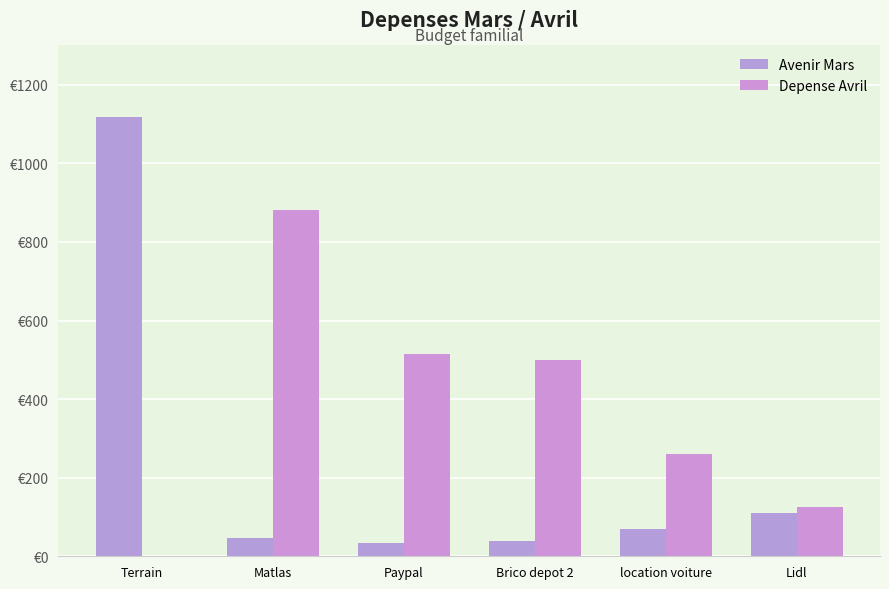

Are the bars grouped side by side (vs. stacked)?

Yes